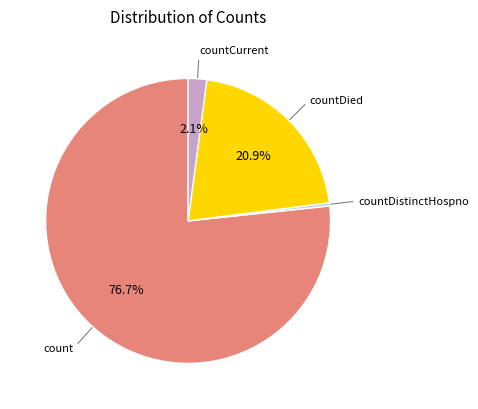

What is the smallest slice in the pie chart?

countDistinctHospno